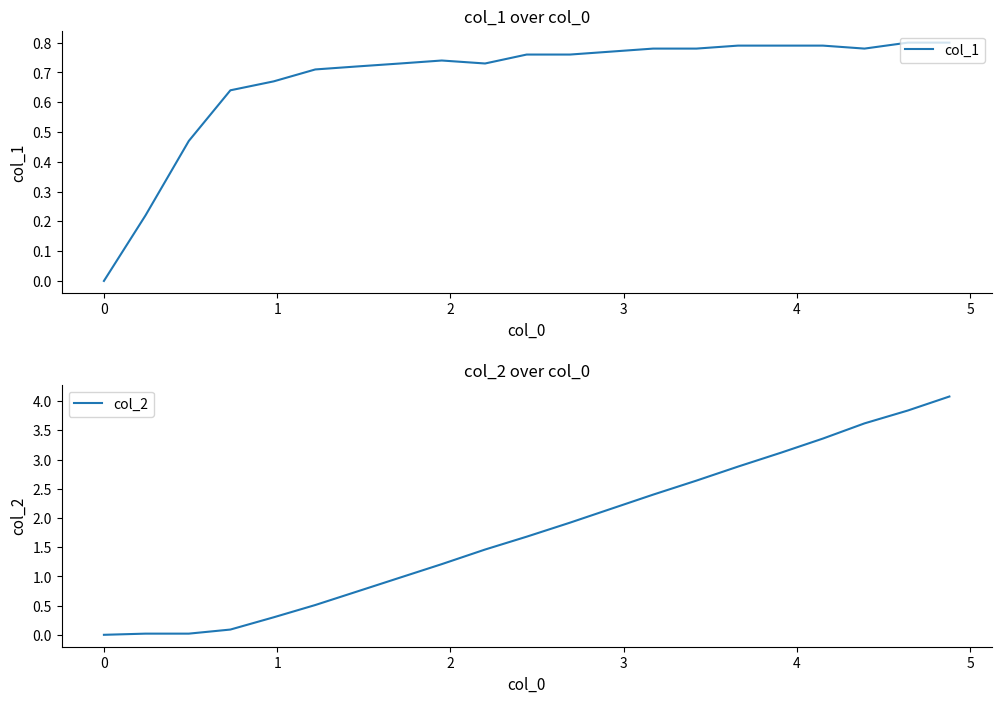

Which series has the largest total across all categories?

col_2